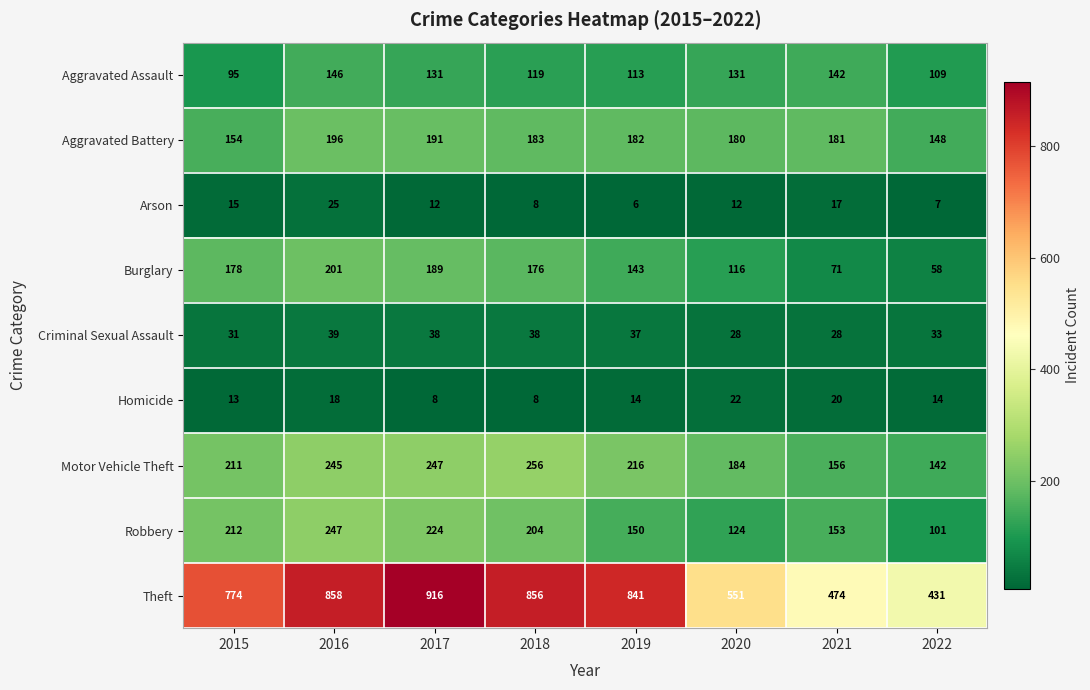

List the labels in order of Burglary value, largest first.

2016, 2017, 2015, 2018, 2019, 2020, 2021, 2022